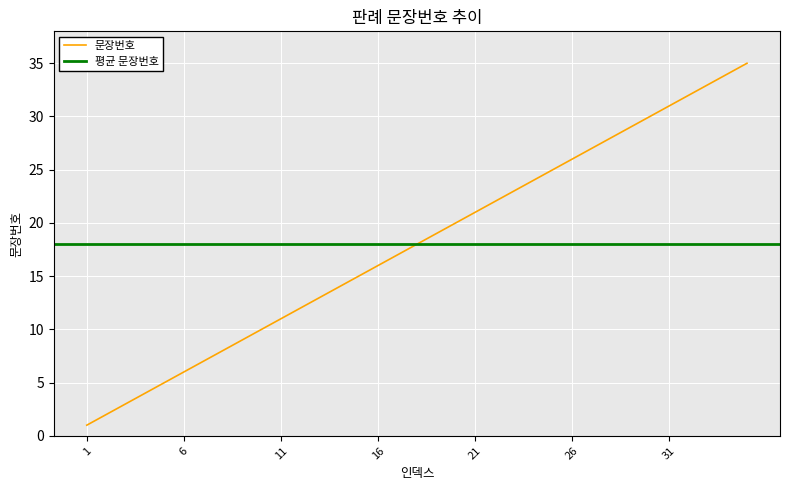

Where does the data first go above 18?

19